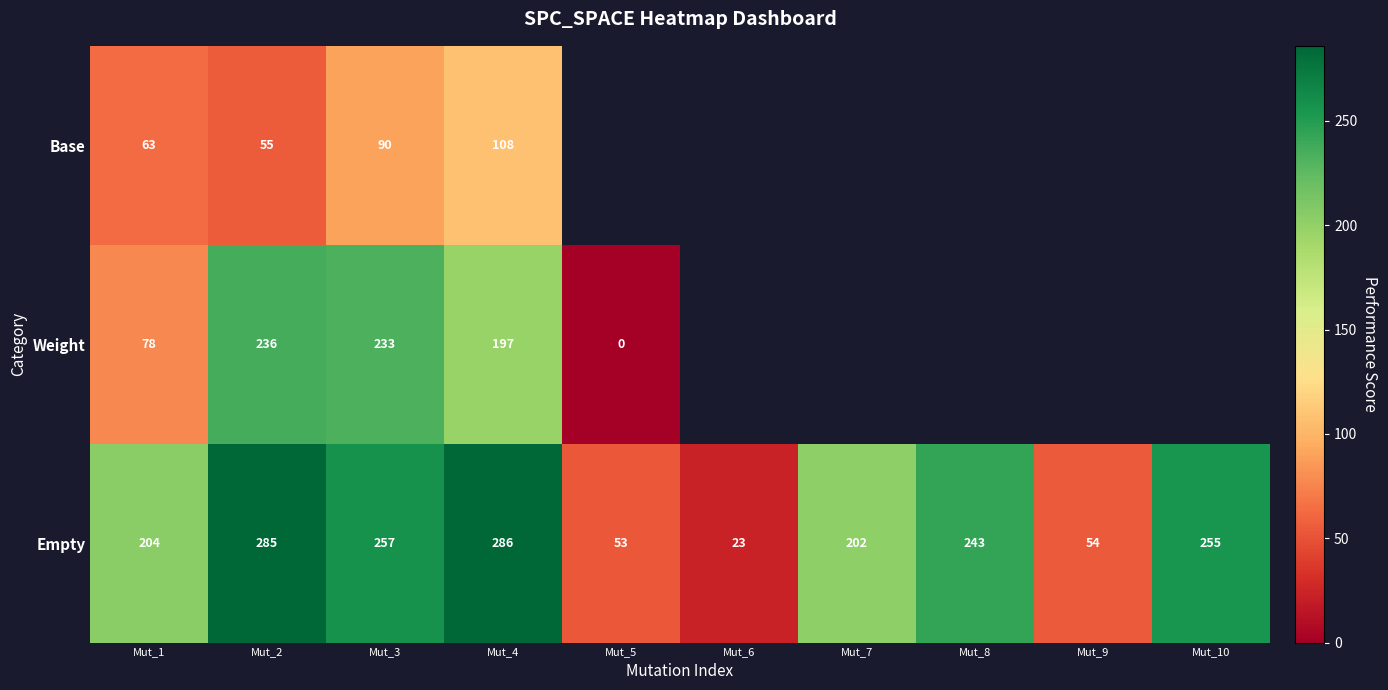

How many distinct data groups are displayed?

3